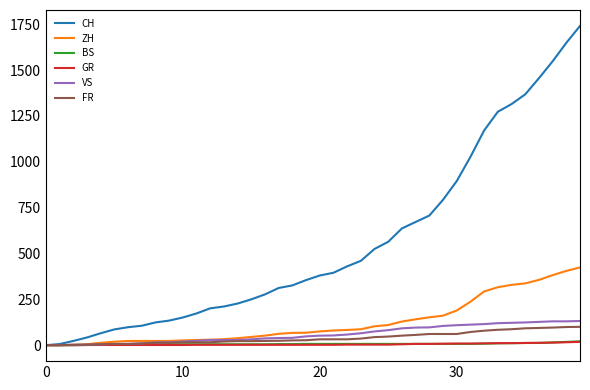

Which series has the largest total across all categories?

CH